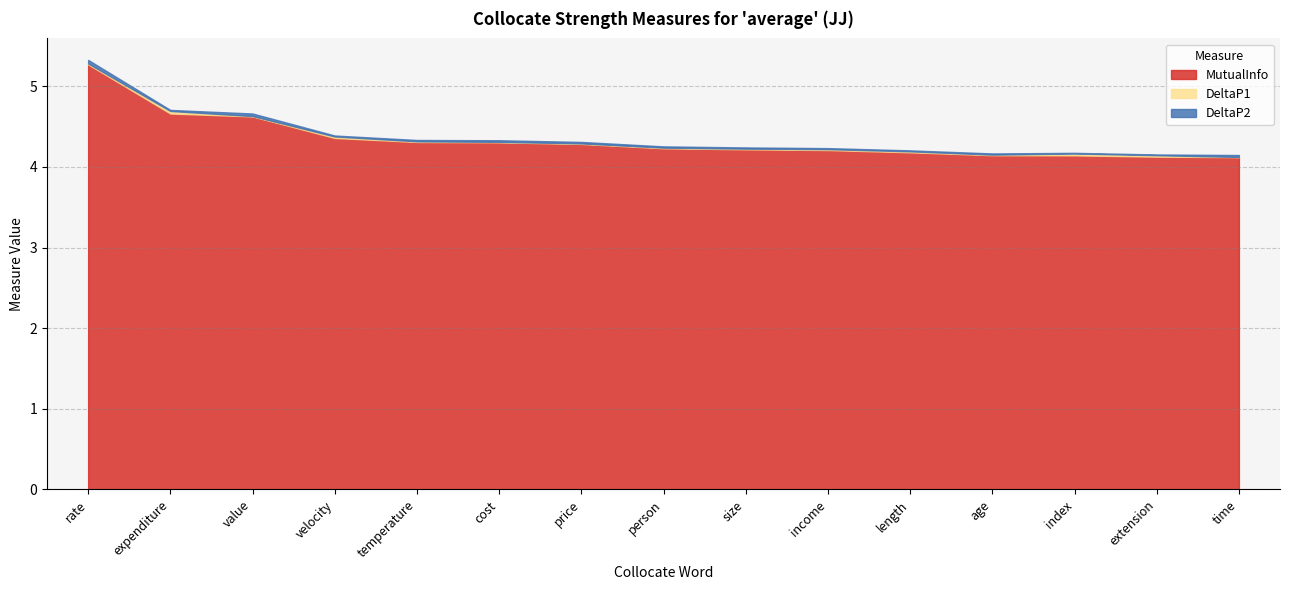

What position from the right is time?

1